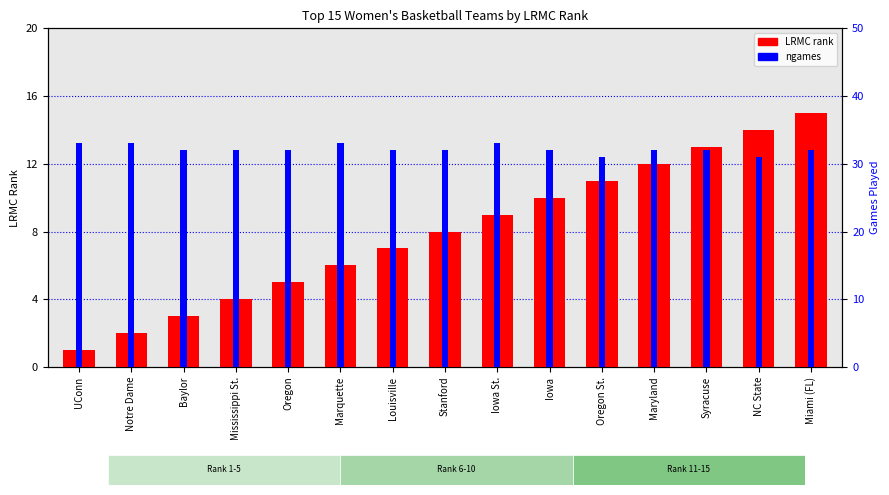

Which series has the widest spread of values?

LRMC rank